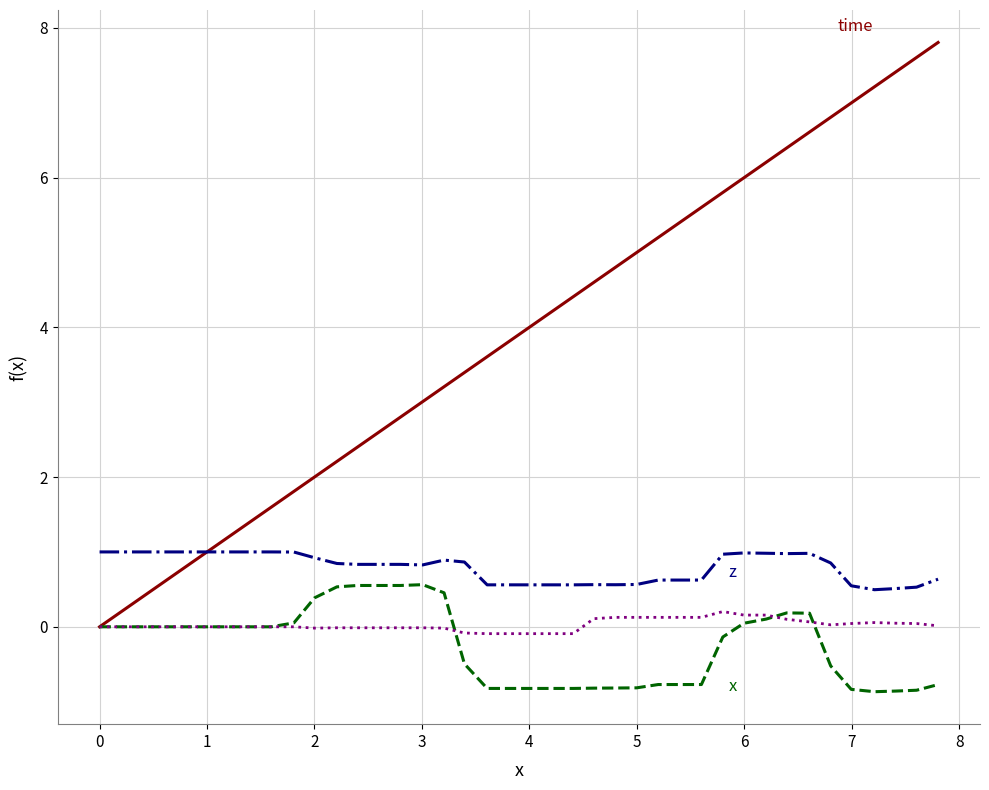

What is the minimum value shown in the chart?

-0.9